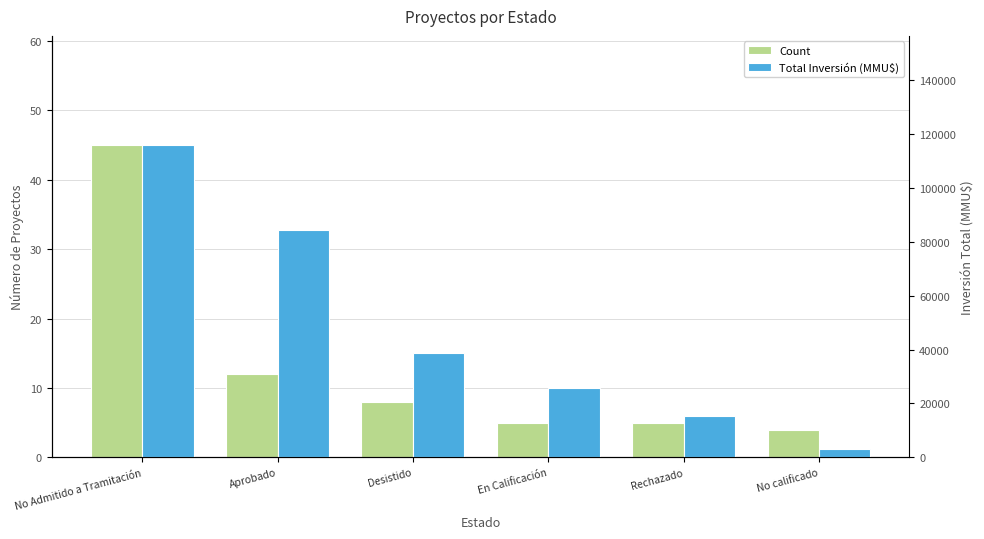

What is the highest value of the Total Inversión (MMU$) series?

115855